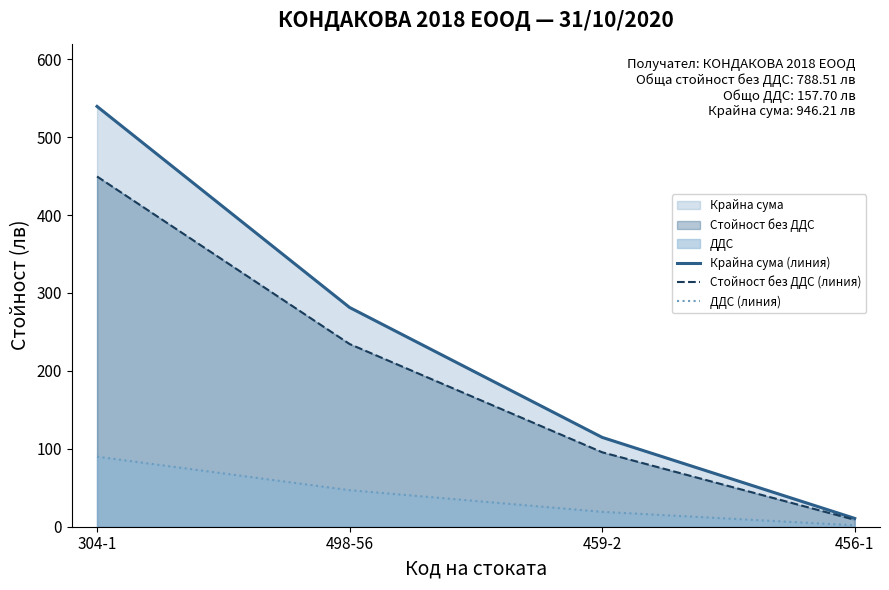

At which label is Крайна сума (линия) closest to 275?

498-56